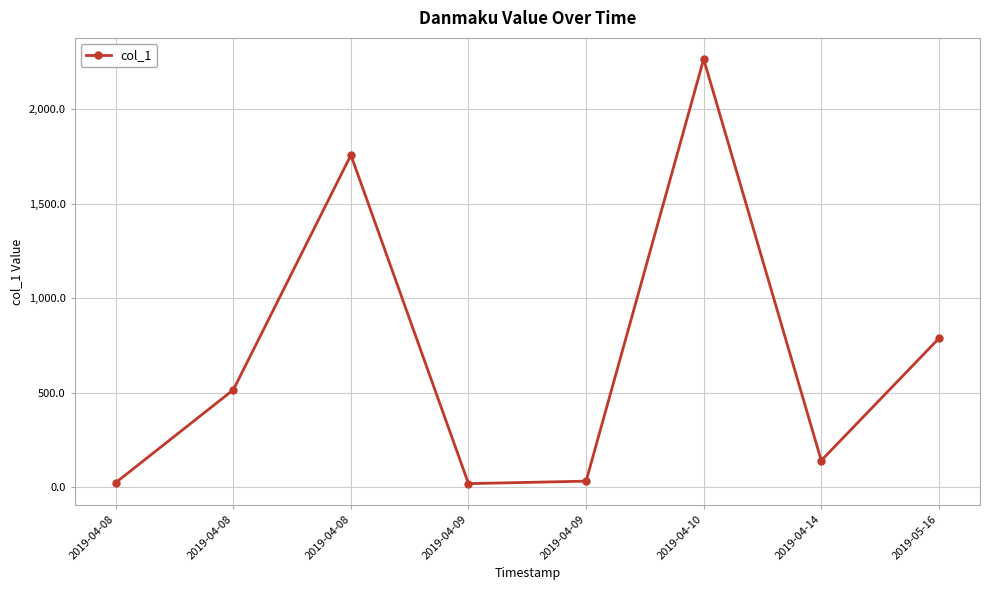

How many lines are shown in the chart?

1